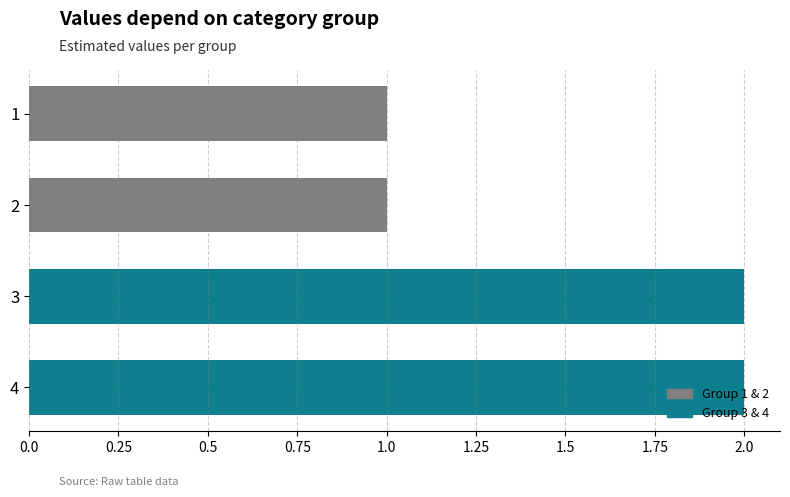

How many series are shown in this chart?

1